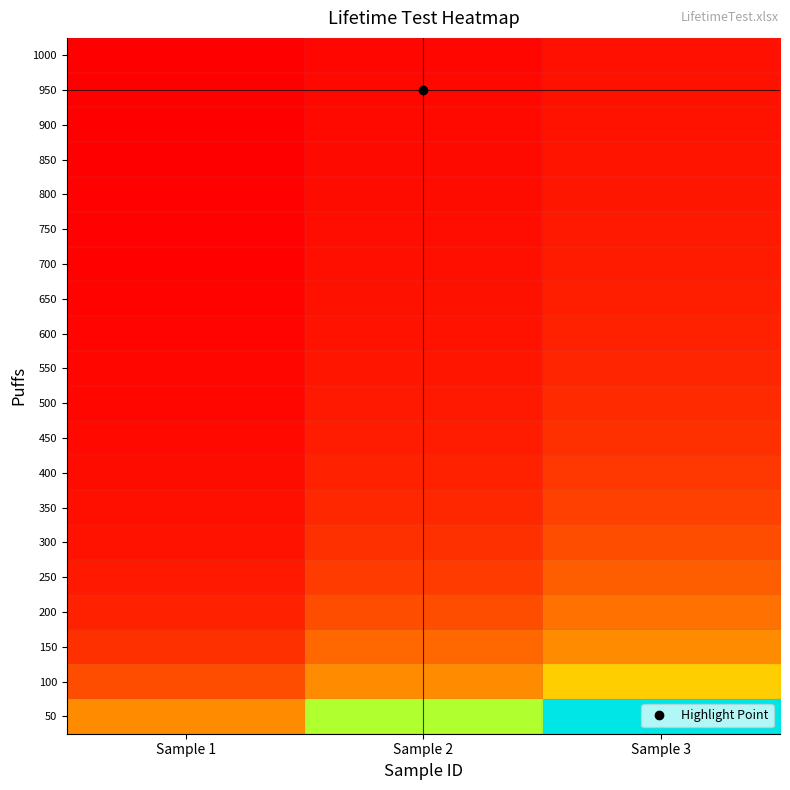

Reading left to right, what are all the values shown in this chart?

50: Sample 1=0.3	Sample 2=0.7	Sample 3=1.0
100: Sample 1=0.2	Sample 2=0.3	Sample 3=0.5
150: Sample 1=0.1	Sample 2=0.2	Sample 3=0.3
200: Sample 1=0.1	Sample 2=0.2	Sample 3=0.2
250: Sample 1=0.1	Sample 2=0.1	Sample 3=0.2
300: Sample 1=0.0	Sample 2=0.1	Sample 3=0.2
350: Sample 1=0.0	Sample 2=0.1	Sample 3=0.1
400: Sample 1=0.0	Sample 2=0.1	Sample 3=0.1
450: Sample 1=0.0	Sample 2=0.1	Sample 3=0.1
500: Sample 1=0.0	Sample 2=0.1	Sample 3=0.1
550: Sample 1=0.0	Sample 2=0.0	Sample 3=0.1
600: Sample 1=0.0	Sample 2=0.0	Sample 3=0.1
650: Sample 1=0.0	Sample 2=0.0	Sample 3=0.1
700: Sample 1=0.0	Sample 2=0.0	Sample 3=0.1
750: Sample 1=0.0	Sample 2=0.0	Sample 3=0.1
800: Sample 1=0.0	Sample 2=0.0	Sample 3=0.0
850: Sample 1=0.0	Sample 2=0.0	Sample 3=0.0
900: Sample 1=0.0	Sample 2=0.0	Sample 3=0.0
950: Sample 1=0.0	Sample 2=0.0	Sample 3=0.0
1000: Sample 1=0.0	Sample 2=0.0	Sample 3=0.0